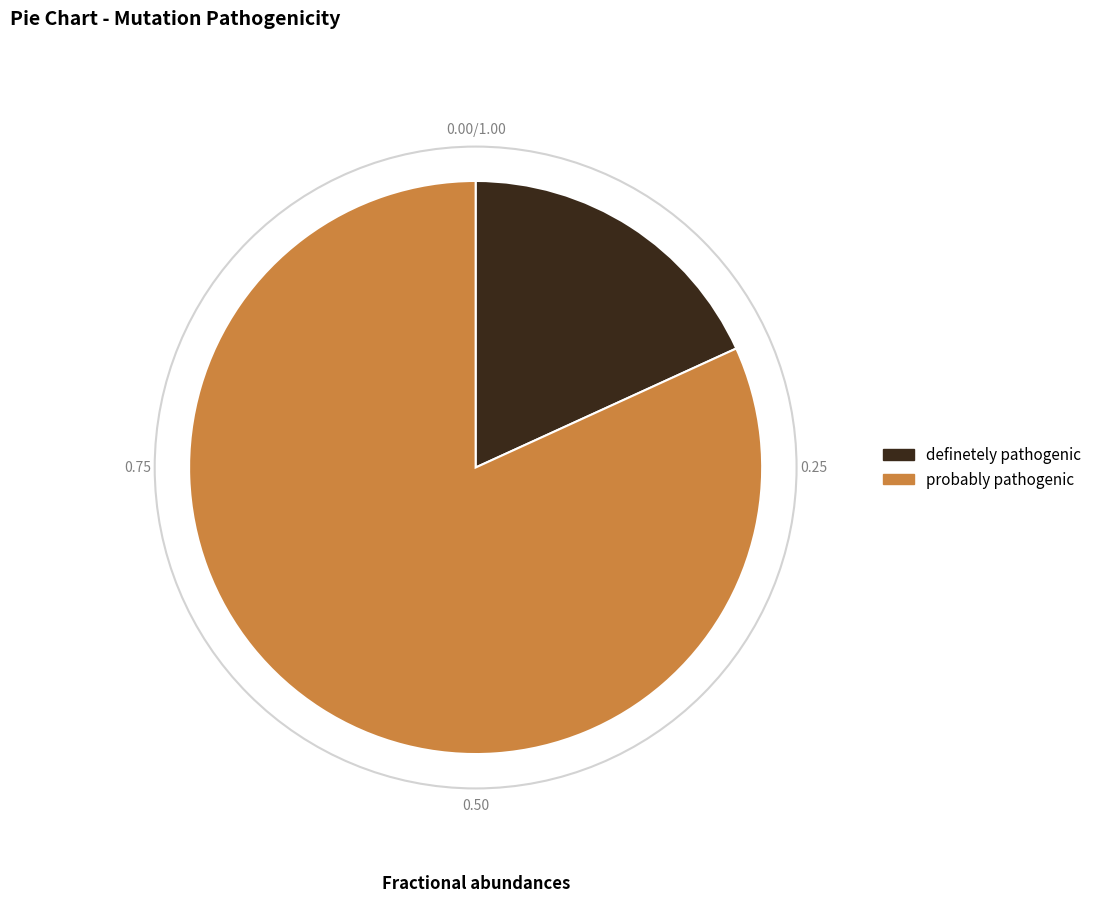

Is there any slice that represents more than half of the pie?

Yes